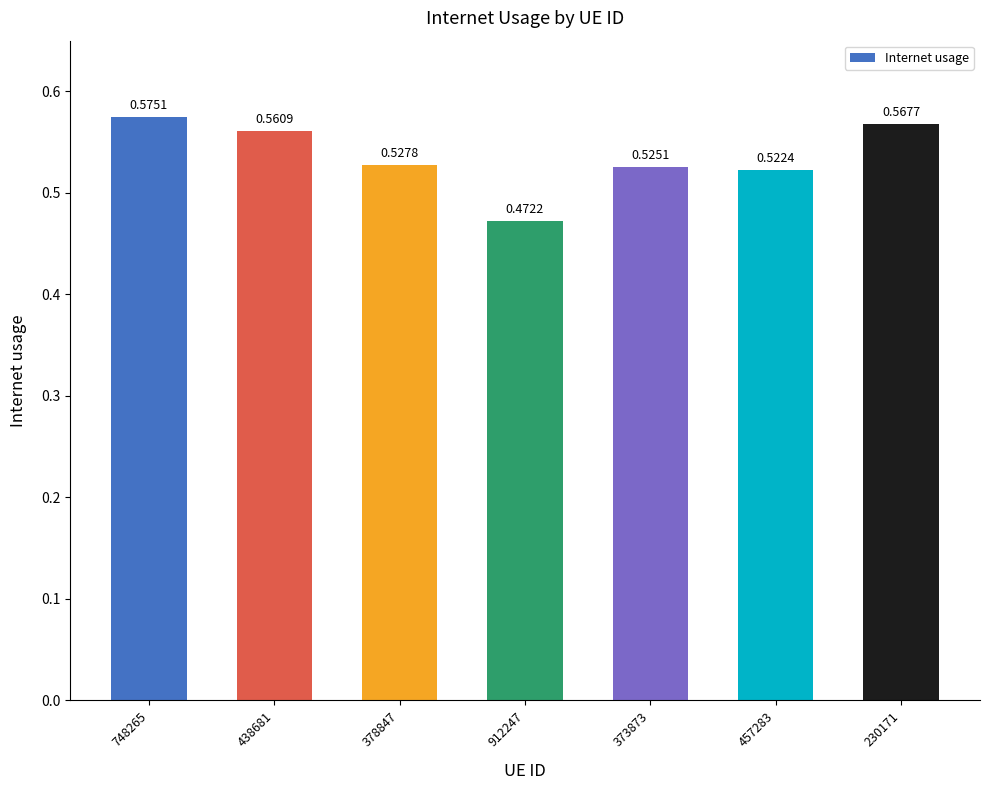

True or false: the data shows 0.9 at 378847.

False